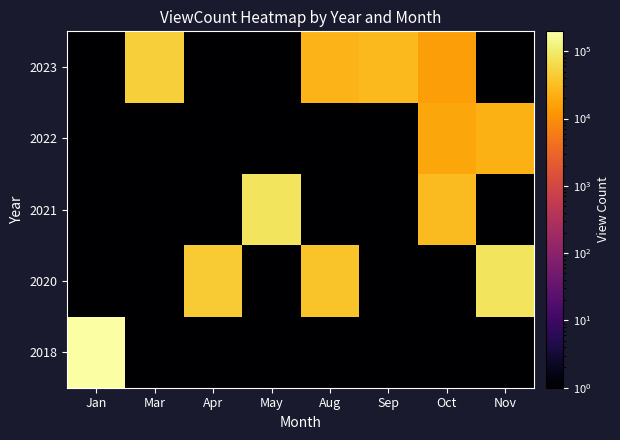

Count the number of data series in this chart.

5